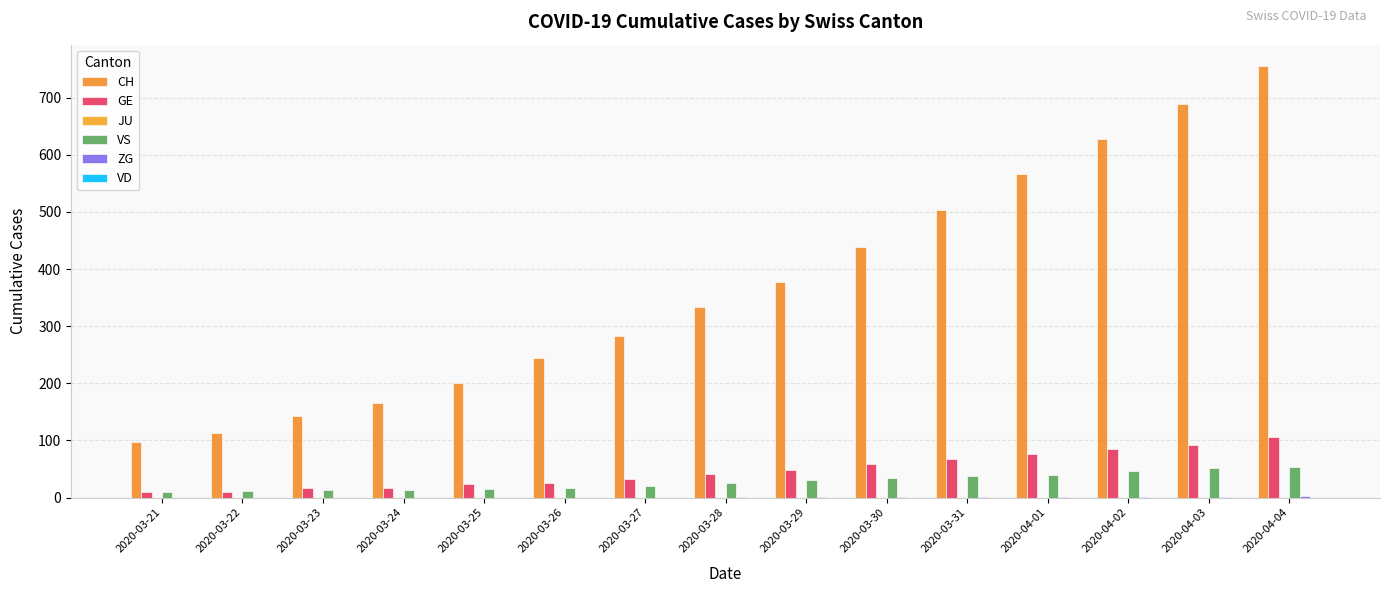

At which category does the chart reach its minimum across all series?

2020-03-21